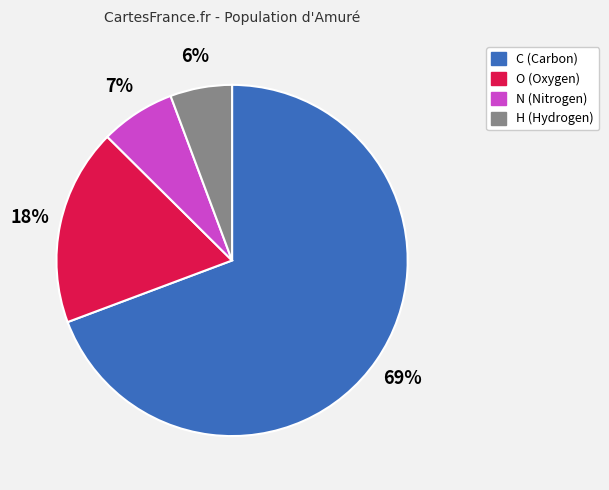

Is there a majority slice in this chart?

Yes